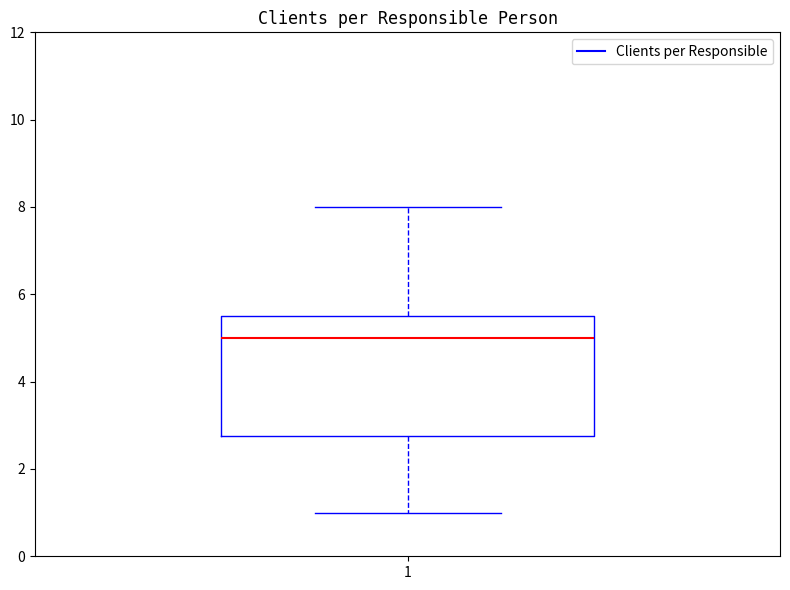

Transcribe this box plot: give where the median line is, the range the box spans, and where the two whiskers end, as read against the y-axis. The values are not printed on the chart, so give them approximately, as read against the axis.

median 5.0, box 2.8 to 5.6, whiskers 1.0 to 8.0